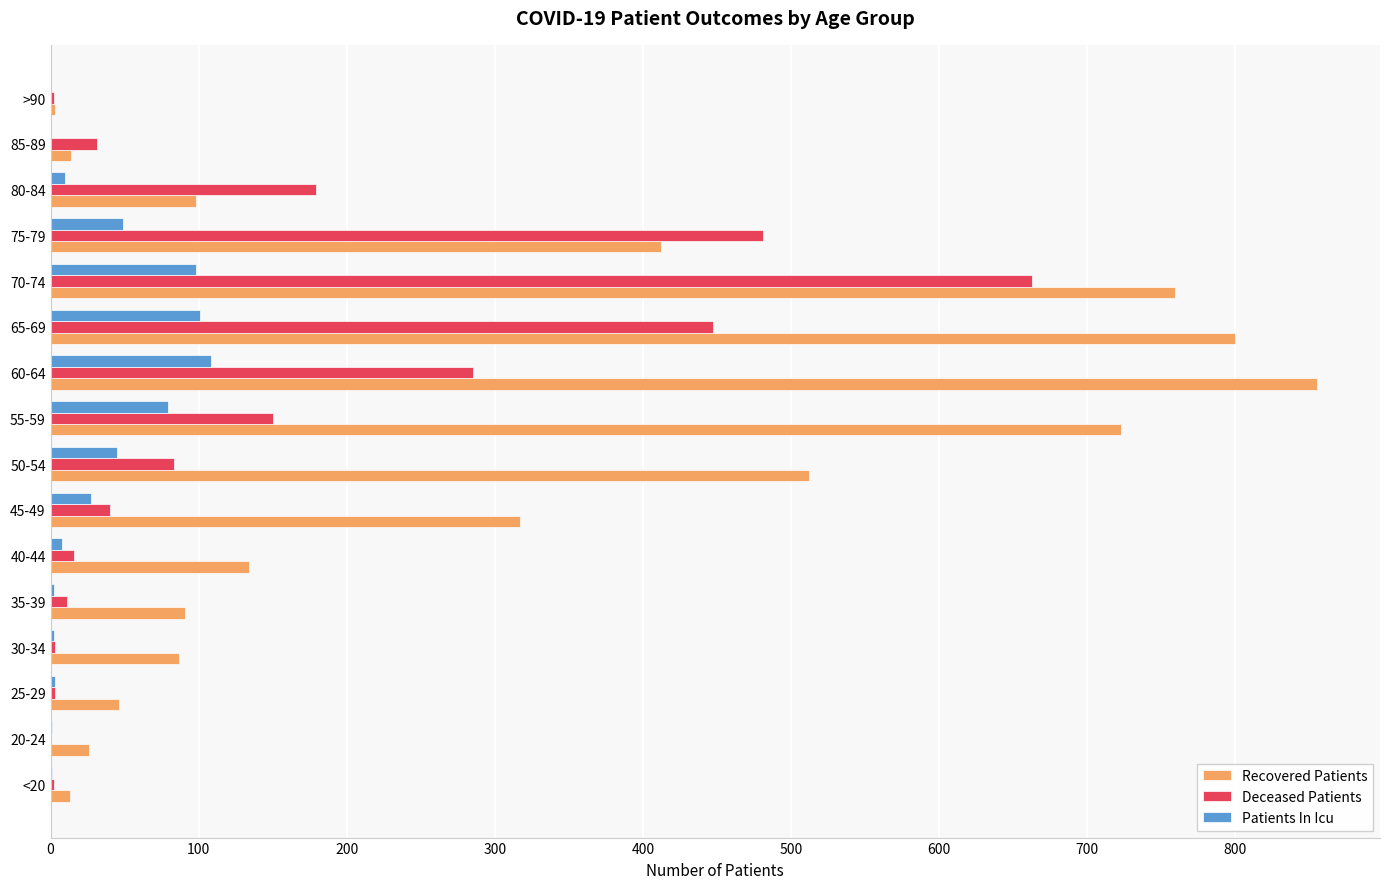

At which category is the sum across all series the highest?

70-74